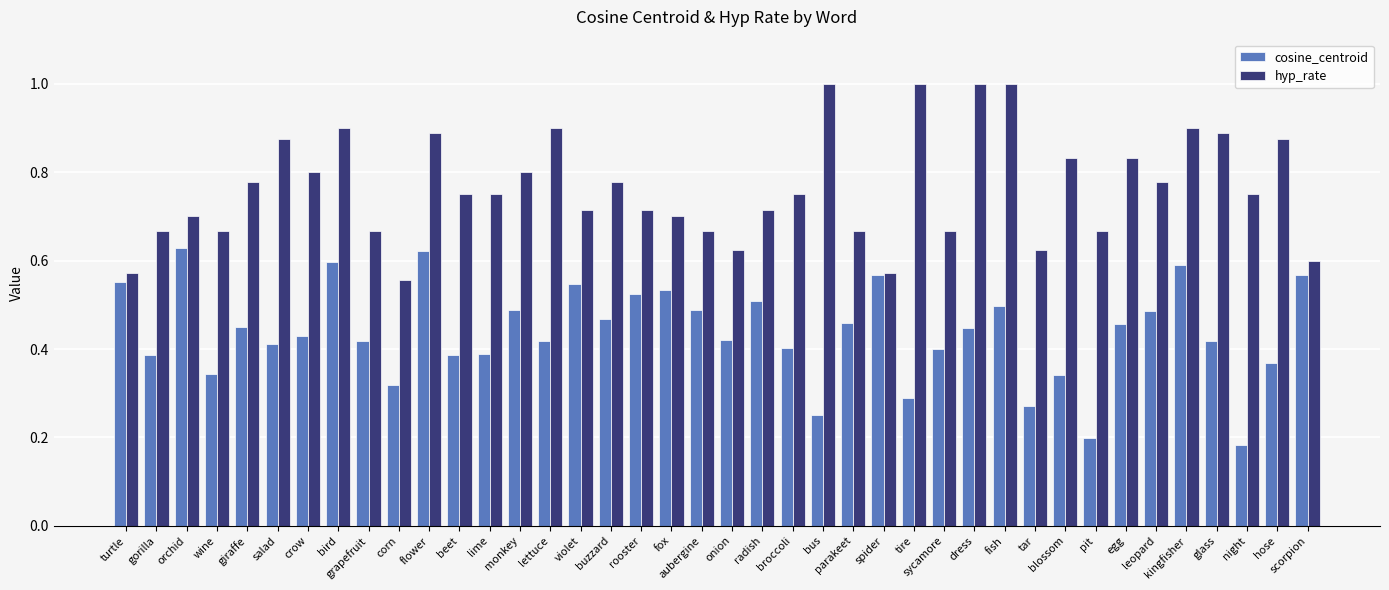

At how many categories does at least one series exceed 0?

40